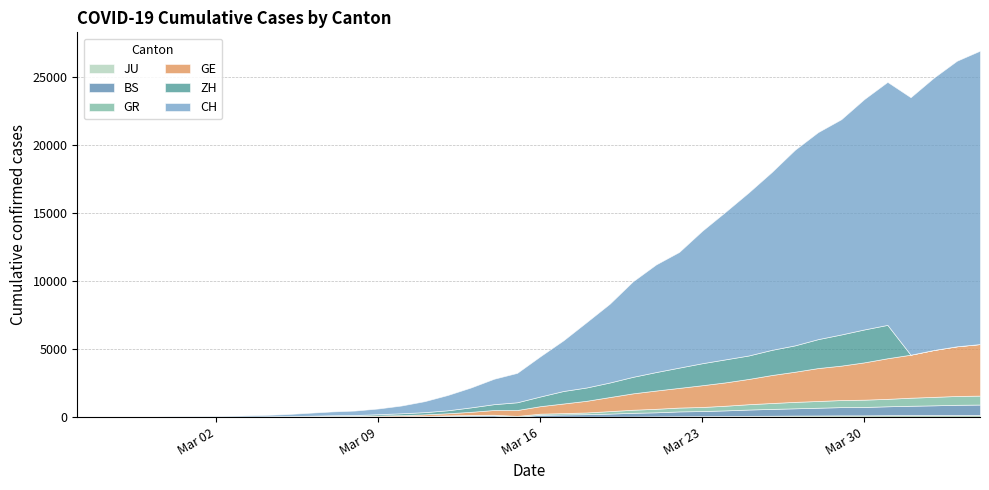

Which series has the largest range (max minus min)?

CH